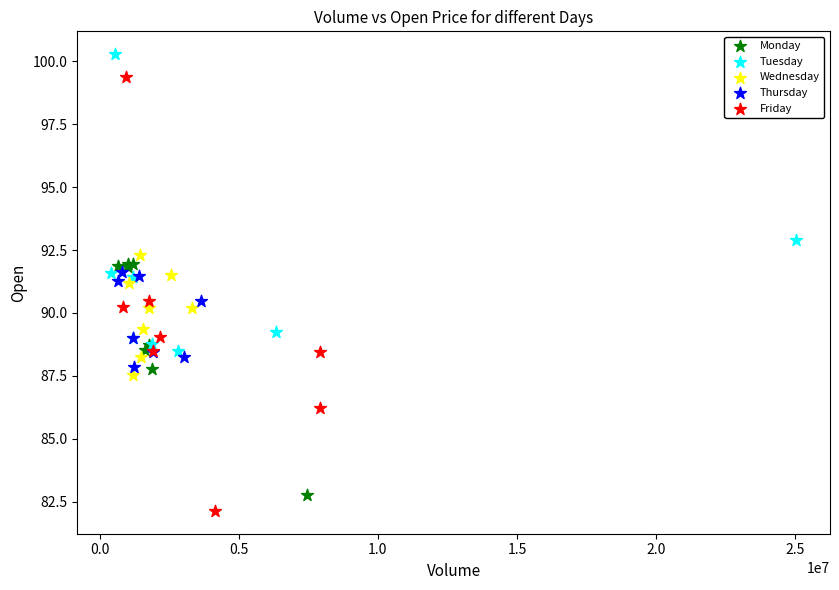

Which series contains the lowest Y value?

Friday